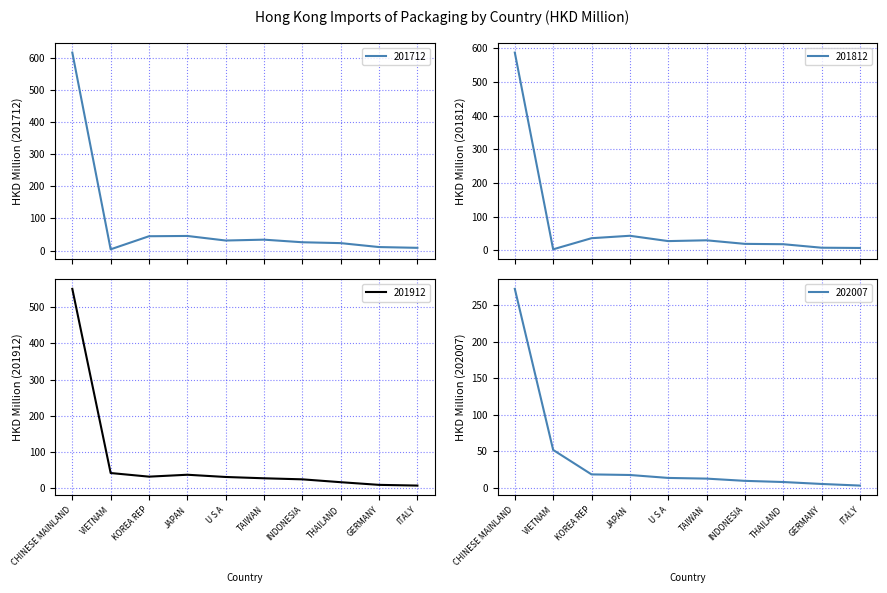

Reading left to right, transcribe all the data shown in this chart.

201712: CHINESE MAINLAND=615.4	VIETNAM=3.9	KOREA REP=44.5	JAPAN=45.4	U S A=31.2	TAIWAN=33.9	INDONESIA=25.8	THAILAND=23.1	GERMANY=10.9	ITALY=8.5
201812: CHINESE MAINLAND=586.5	VIETNAM=3.3	KOREA REP=36.3	JAPAN=43.5	U S A=27.7	TAIWAN=30.0	INDONESIA=19.5	THAILAND=18.5	GERMANY=8.1	ITALY=7.3
201912: CHINESE MAINLAND=550.7	VIETNAM=41.4	KOREA REP=31.4	JAPAN=36.7	U S A=30.5	TAIWAN=26.9	INDONESIA=24.0	THAILAND=16.1	GERMANY=8.7	ITALY=6.8
202007_val: CHINESE MAINLAND=272.5	VIETNAM=51.9	KOREA REP=18.5	JAPAN=17.6	U S A=13.6	TAIWAN=12.7	INDONESIA=9.6	THAILAND=8.0	GERMANY=5.4	ITALY=3.1